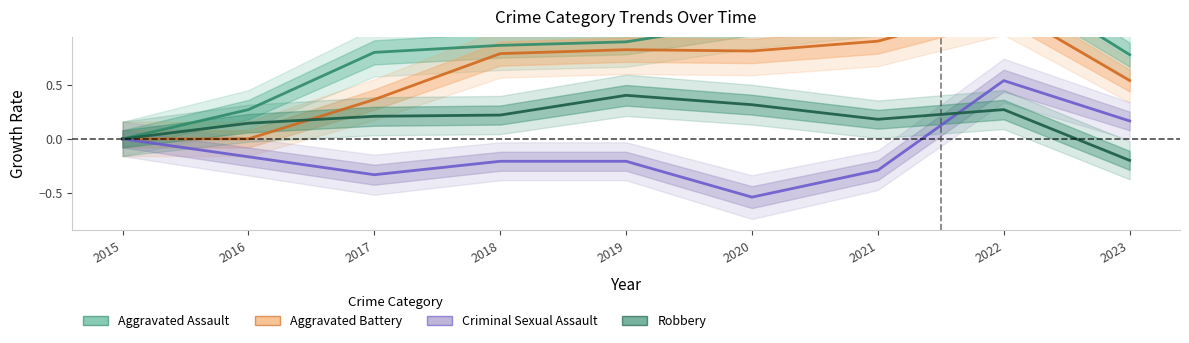

In Aggravated Battery, how many points are higher than both neighbors (excluding endpoints)?

2